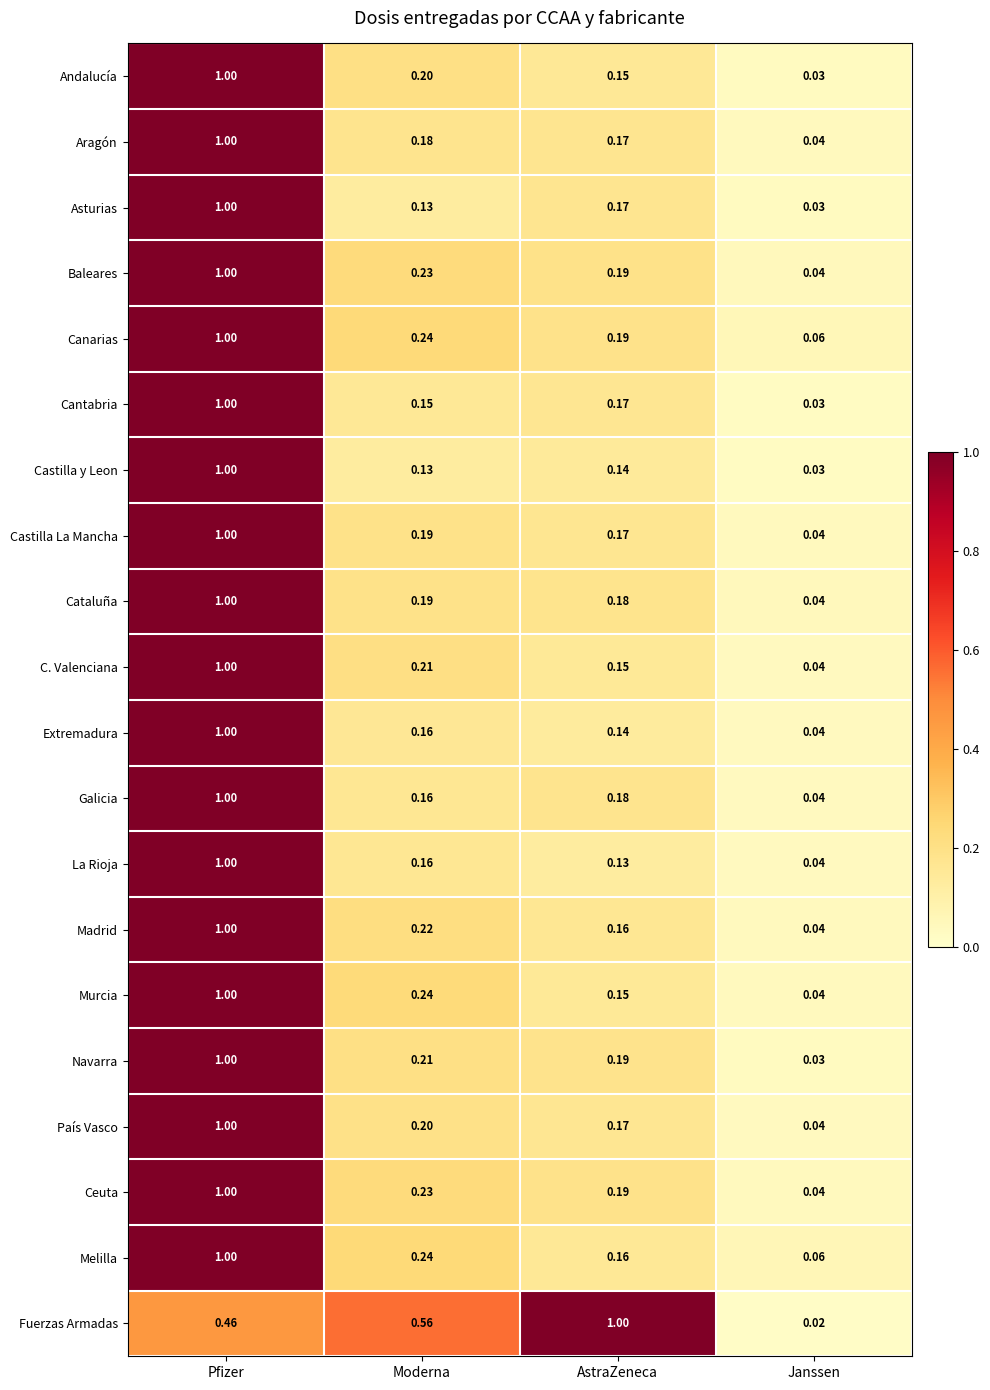

Which series has the largest range (max minus min)?

Fuerzas Armadas